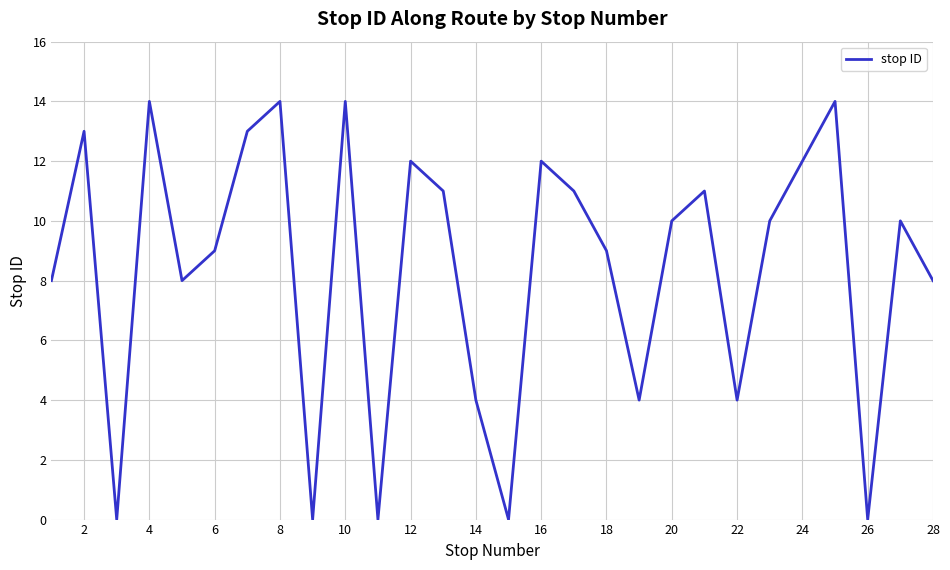

What is the maximum value shown in the chart?

14